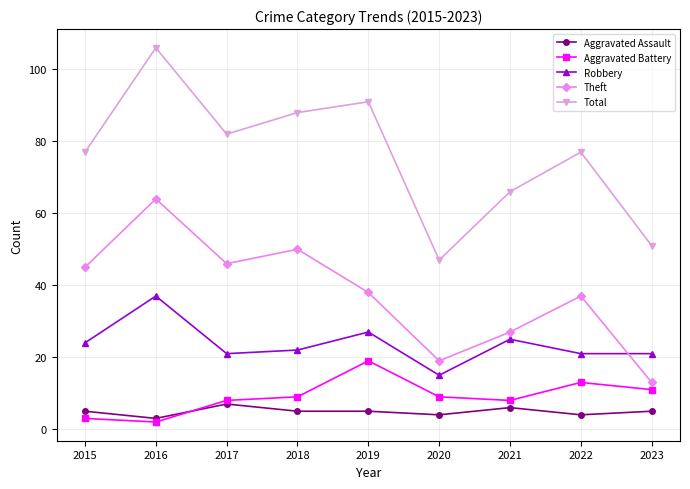

Which category has the lowest value across all series?

2016